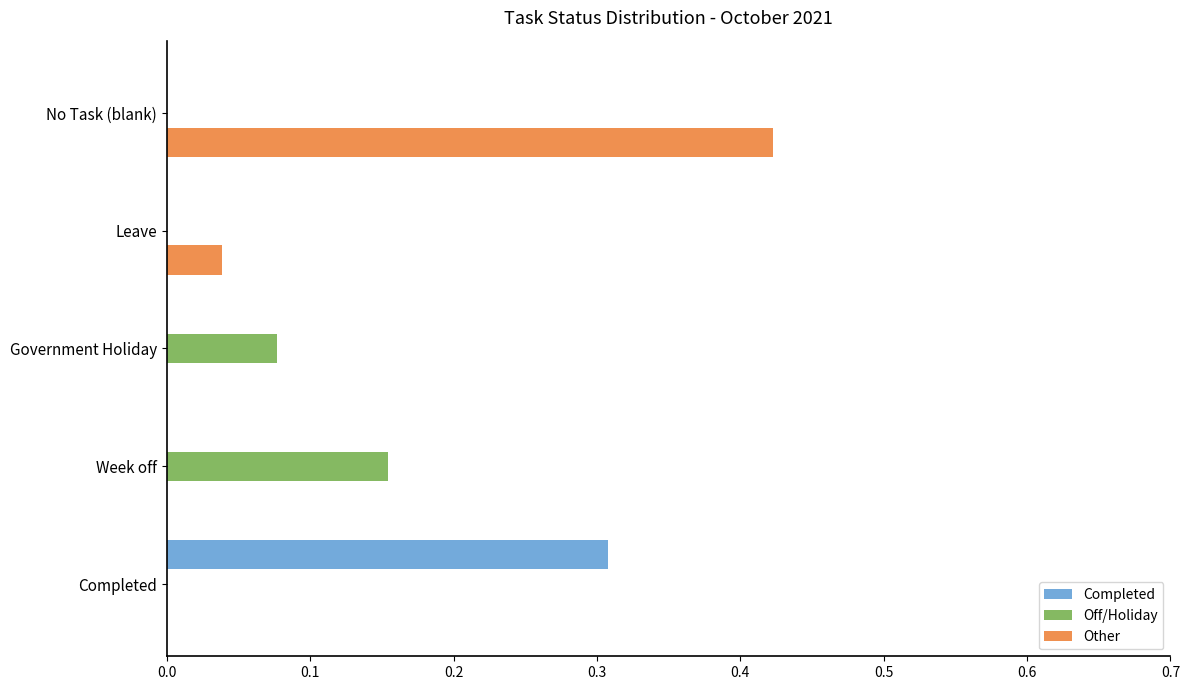

True or false: Off/Holiday has a value of -0.1 at Completed.

False